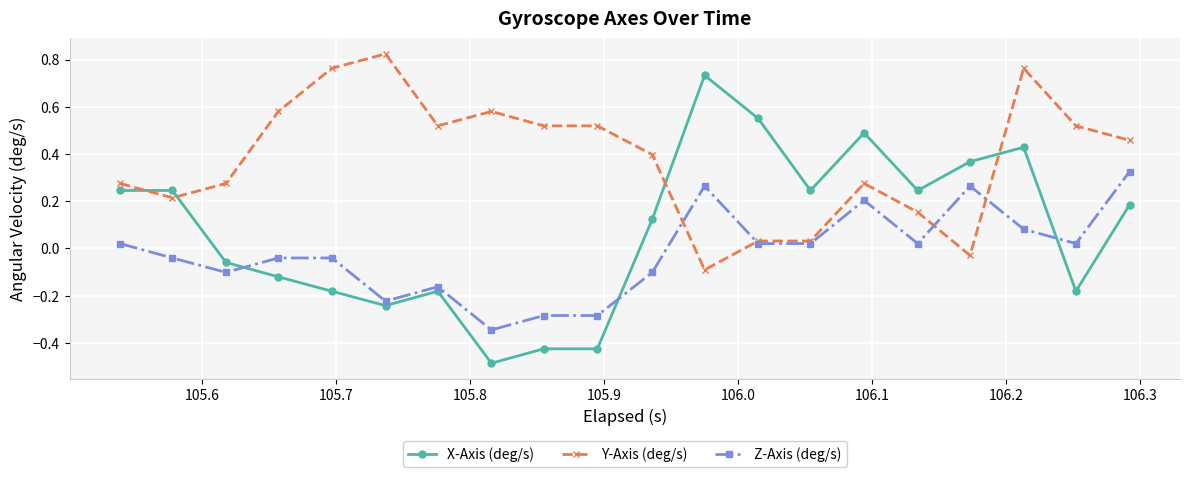

Which series has the largest total across all categories?

Y-Axis (deg/s)